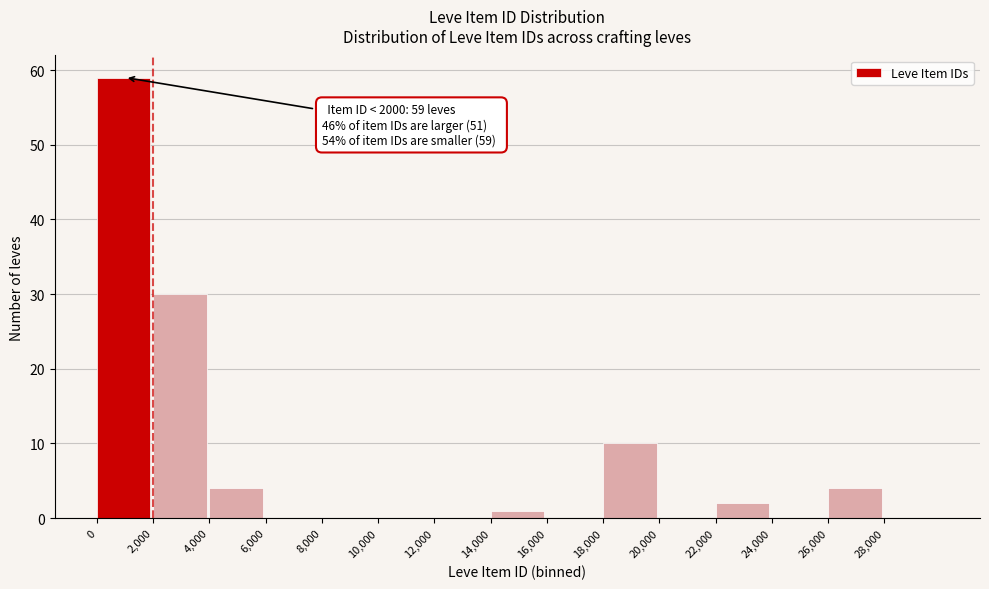

Over which range of the x-axis is the bar tallest?

0 to 2000